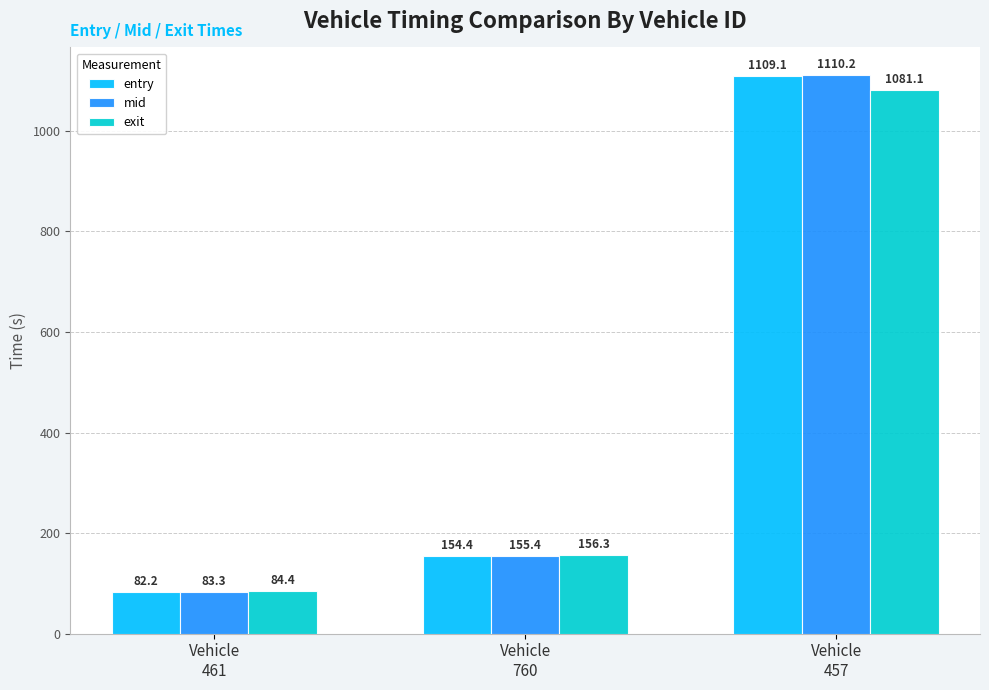

What are all the series names shown in the legend?

entry, mid, exit